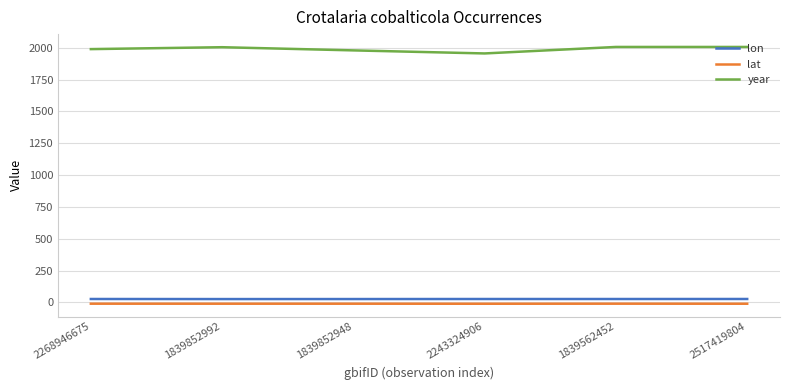

True or false: year and lat intersect in this chart.

False